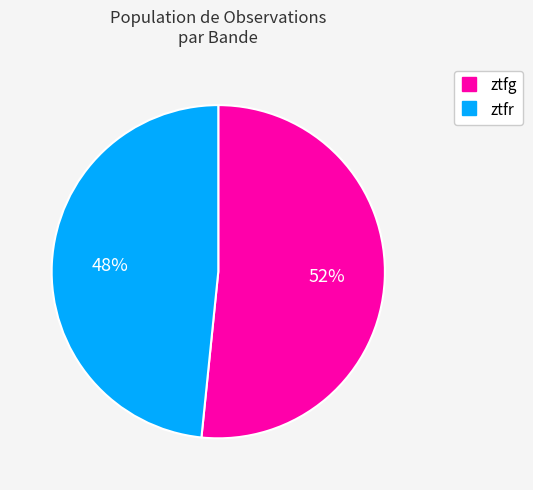

How many slices are in this pie chart?

2